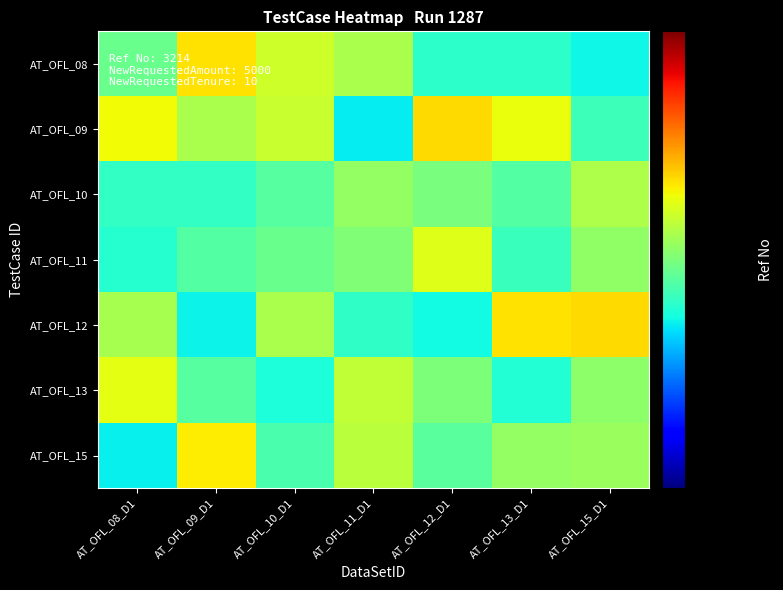

What is the minimum value shown in the chart?

3059.9